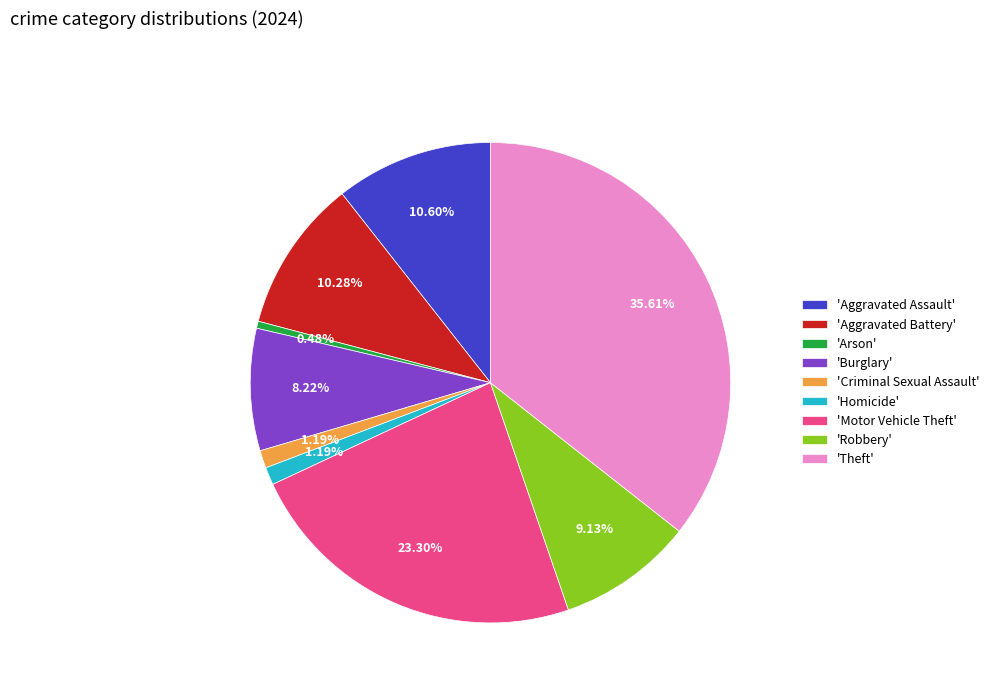

Which has a higher value, 'Burglary' or 'Aggravated Battery'?

'Aggravated Battery'